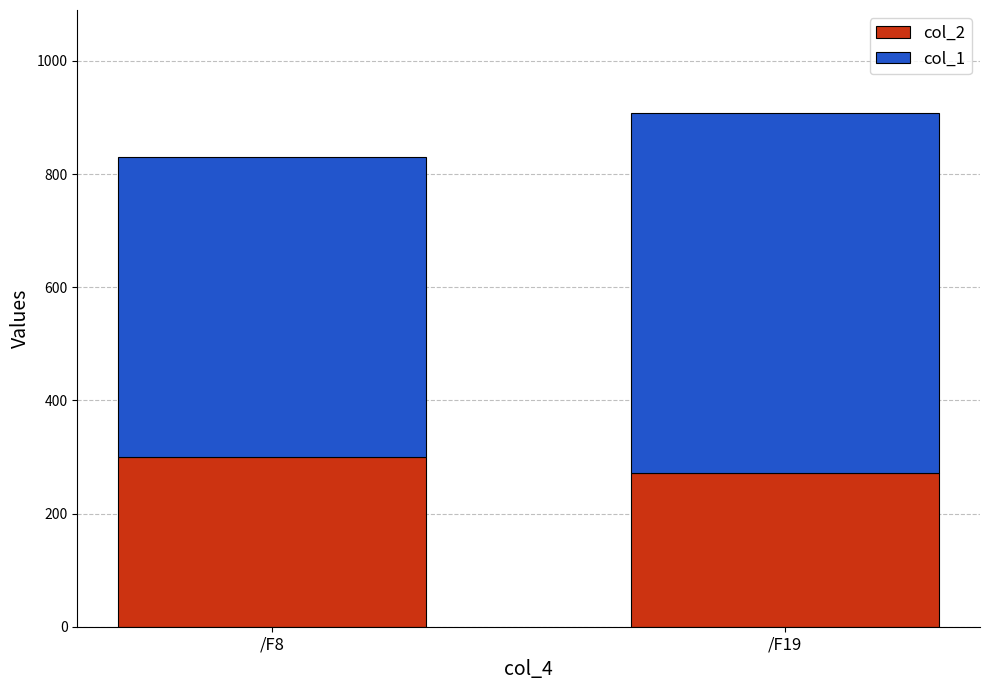

At which category is the sum across all series the highest?

/F19